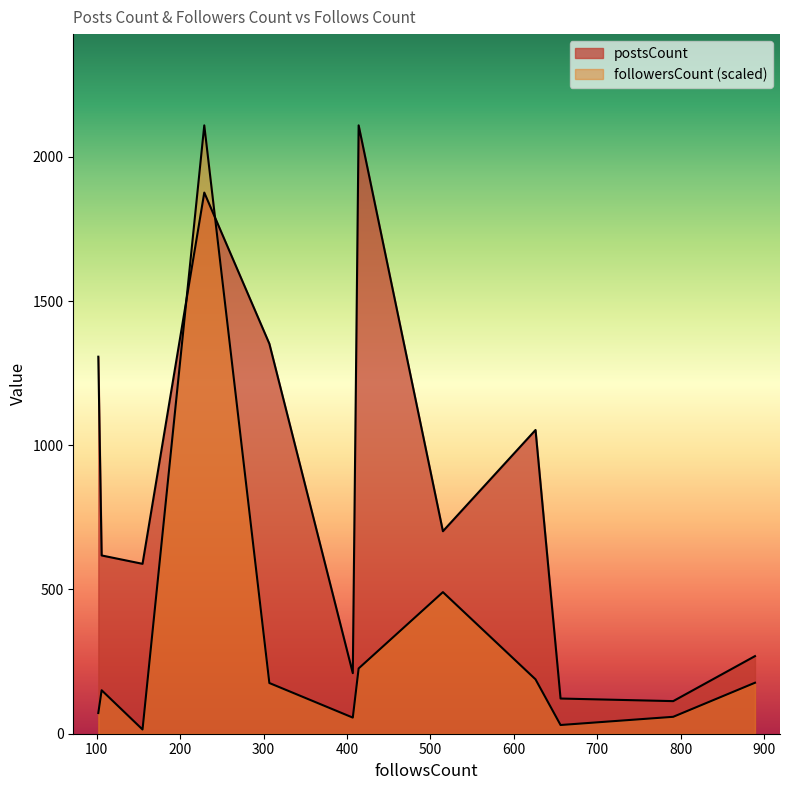

Does the chart display data point markers on the line(s)?

No